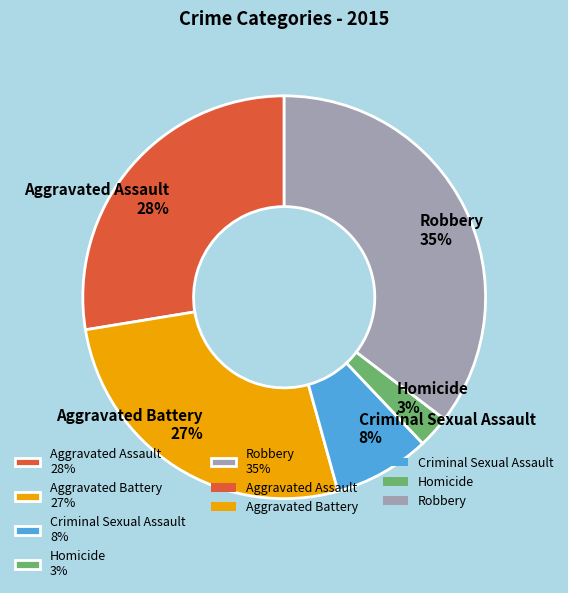

Which has a higher value, Criminal Sexual Assault 8% or Aggravated Assault 28%?

Aggravated Assault 28%